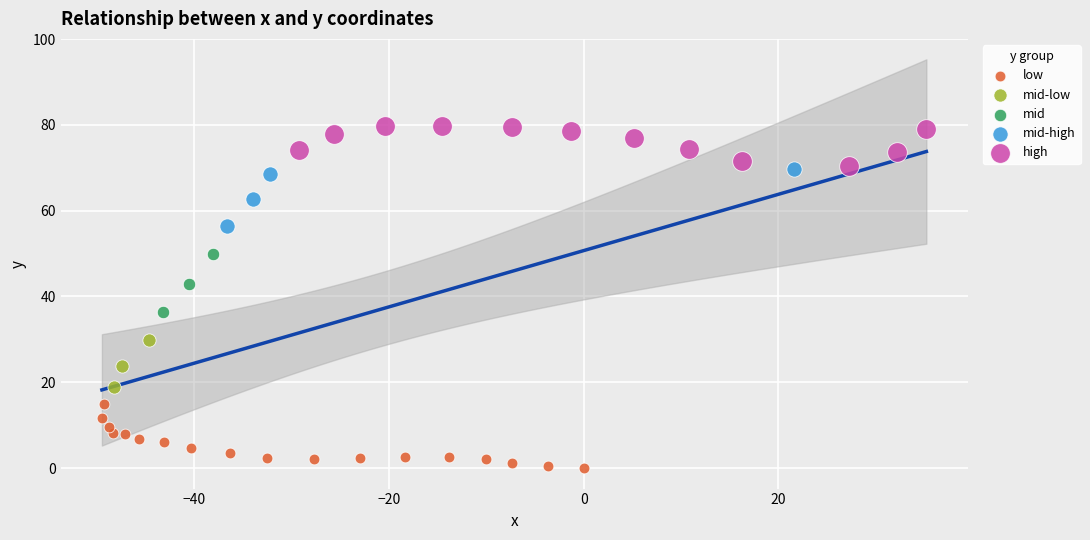

Which series contains the highest Y value?

high